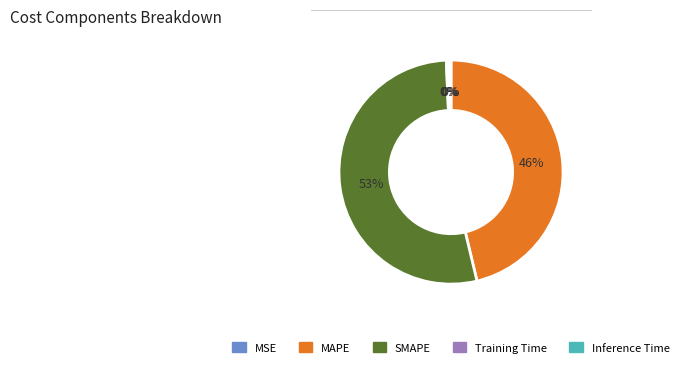

Is the sum of SMAPE and Training Time greater than half?

Yes